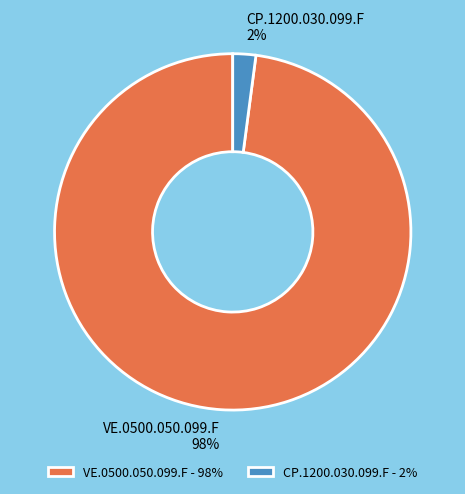

What percentage is the VE.0500.050.099.F slice, to the nearest percent?

98%